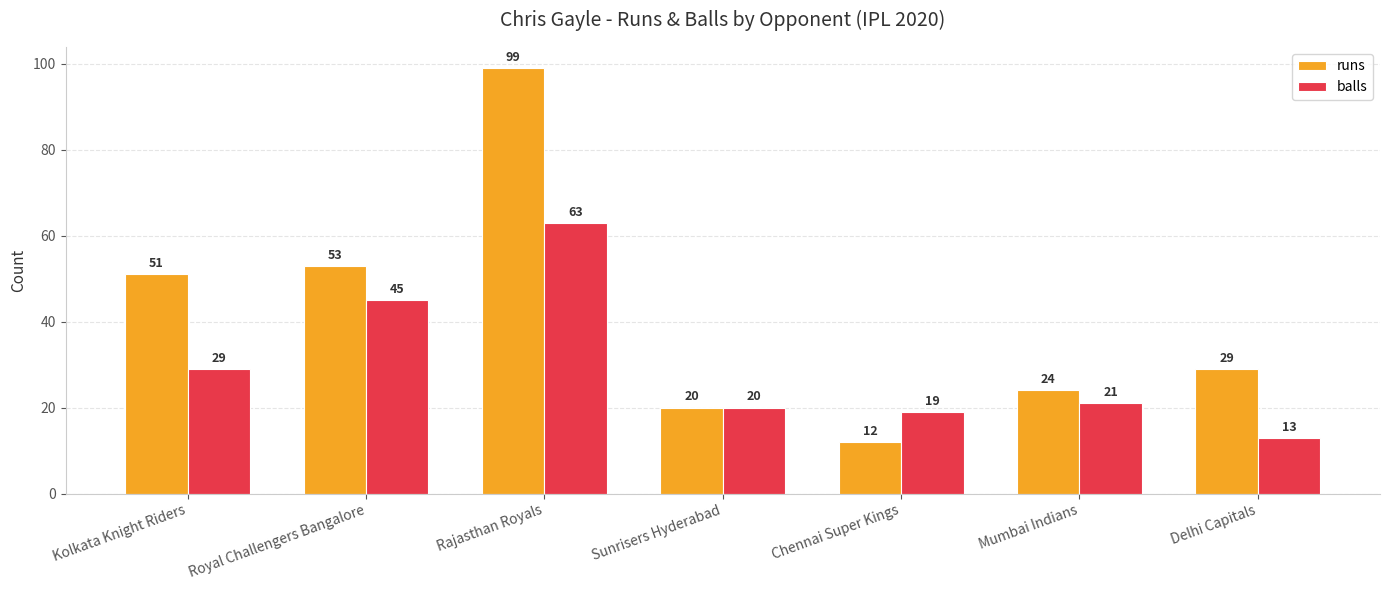

Is it true that balls equals 29 at Kolkata Knight Riders?

True